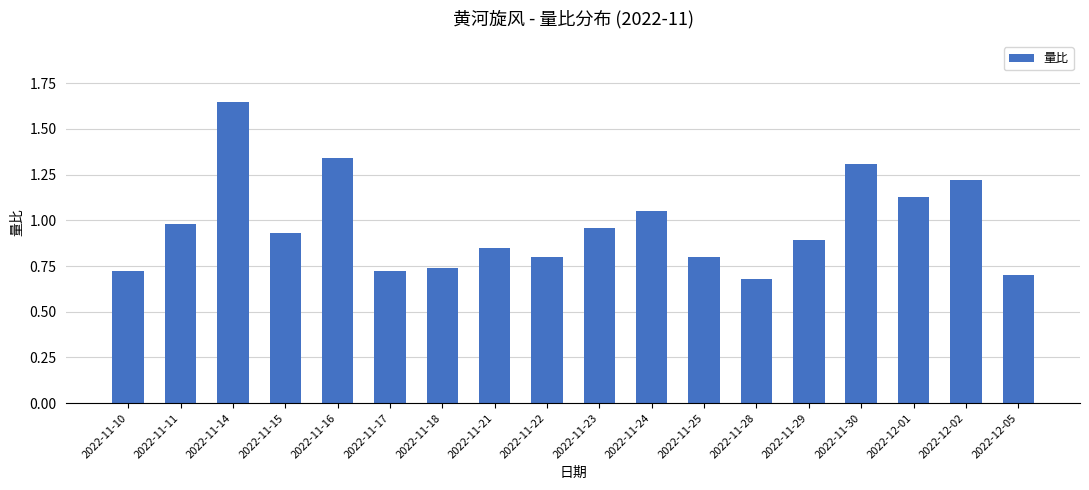

What is the label of the 15th bar from the right?

2022-11-15